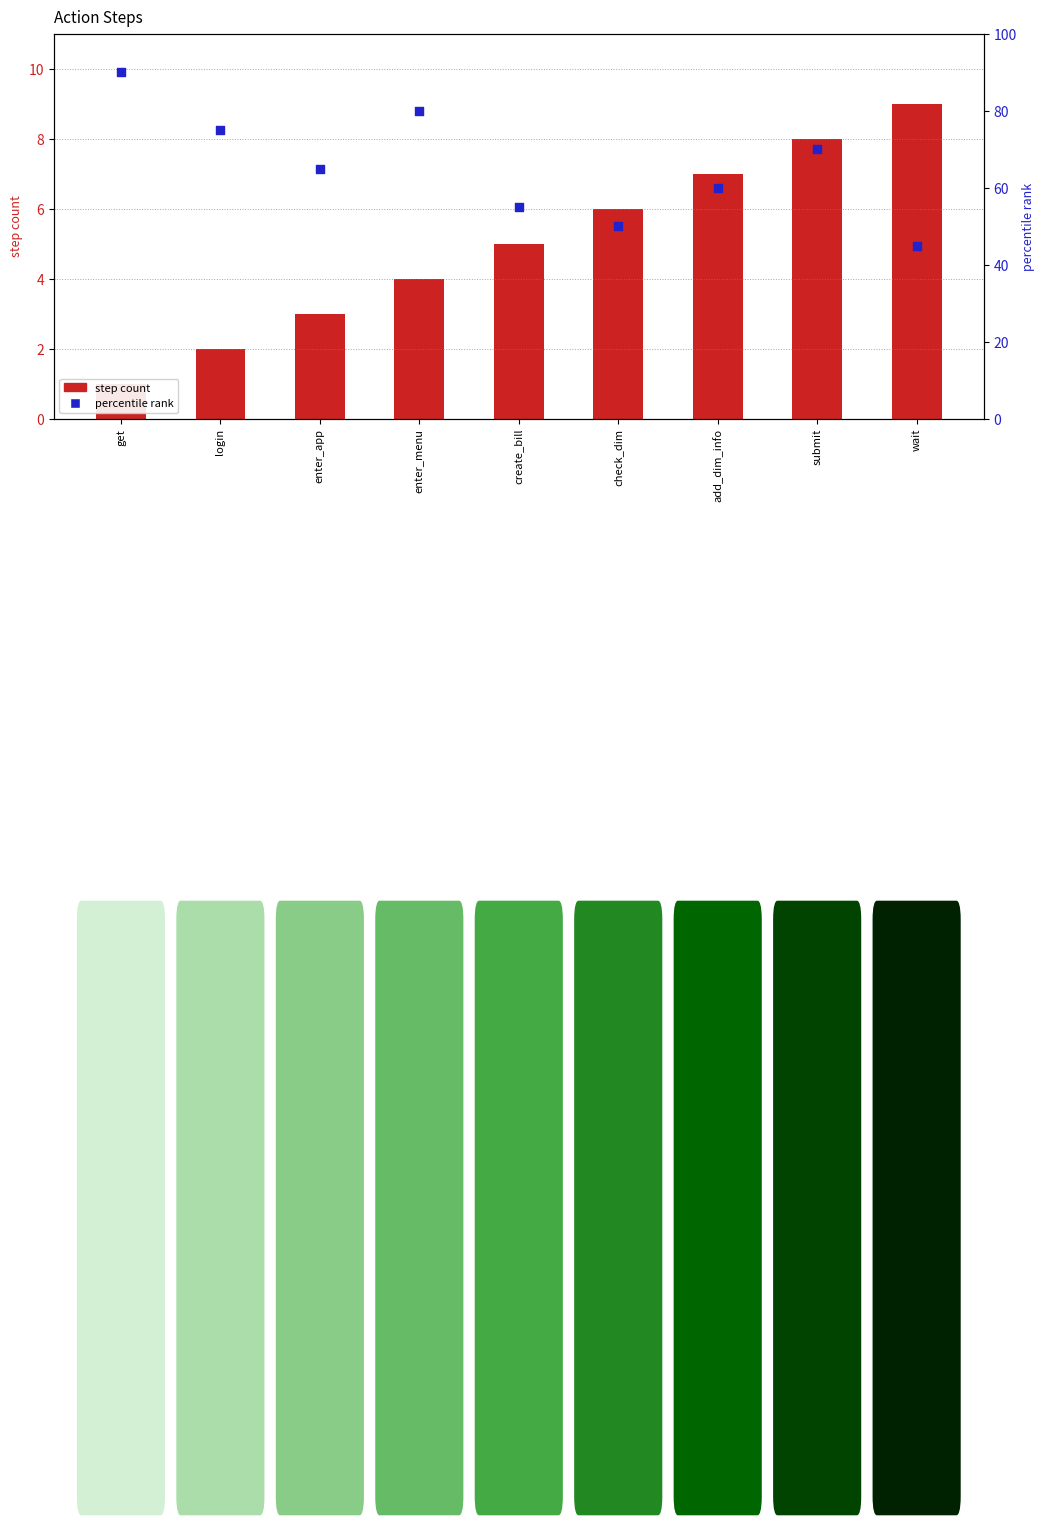

Which series reaches the minimum Y coordinate?

step count